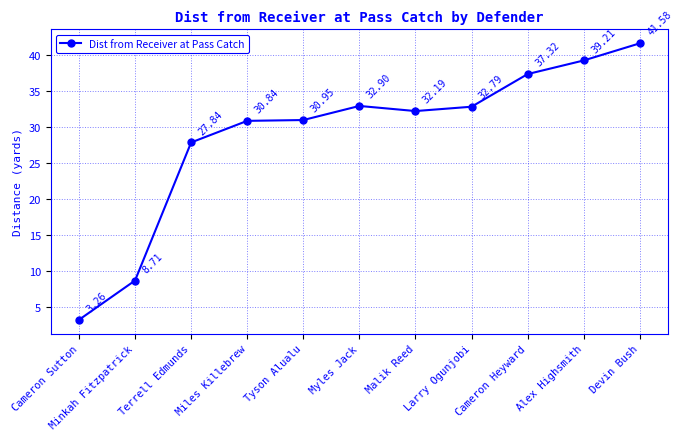

True or false: there are more than 1 points higher than both neighbors.

False